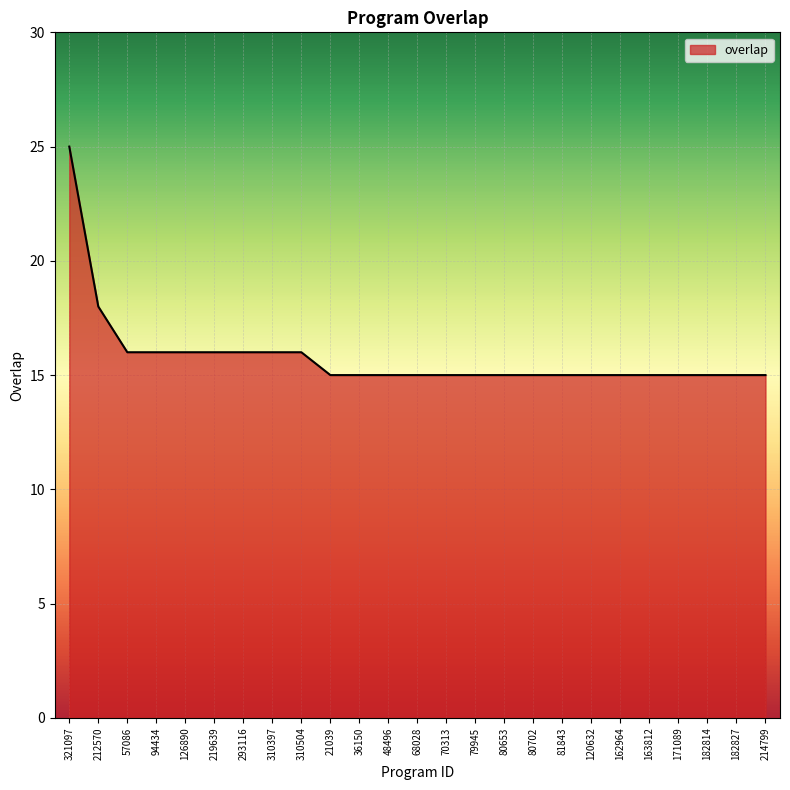

What is the minimum value shown in the chart?

15